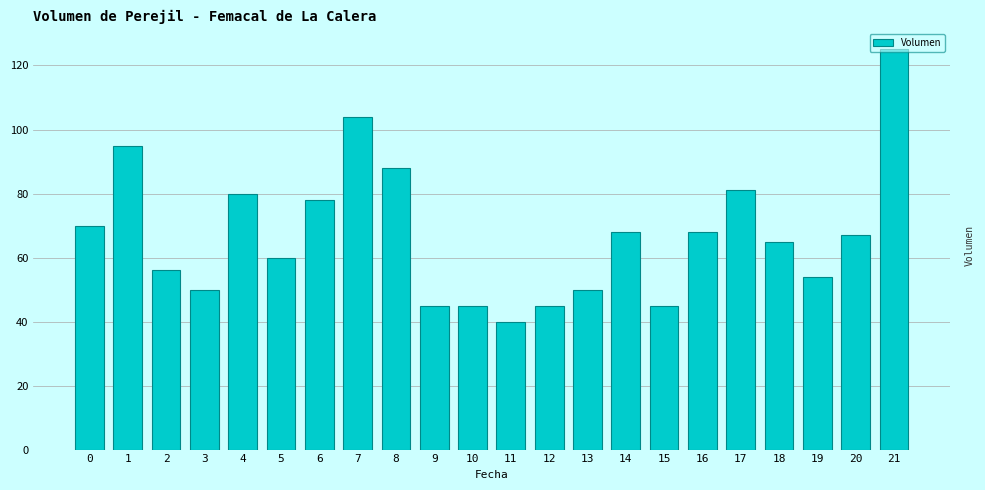

Approximately how many times larger is the value at 10 compared to 18?

0.7